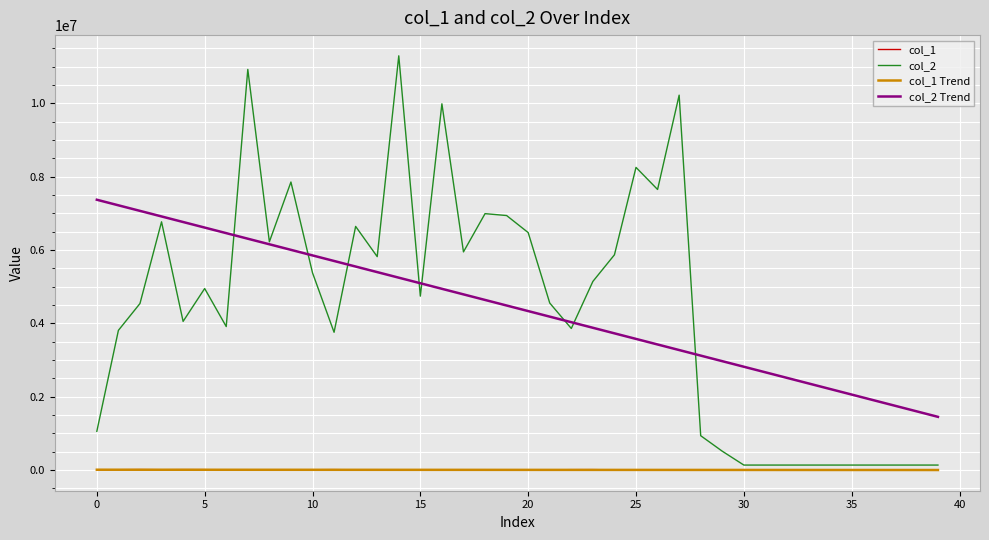

What is the greatest value displayed?

11298712.0